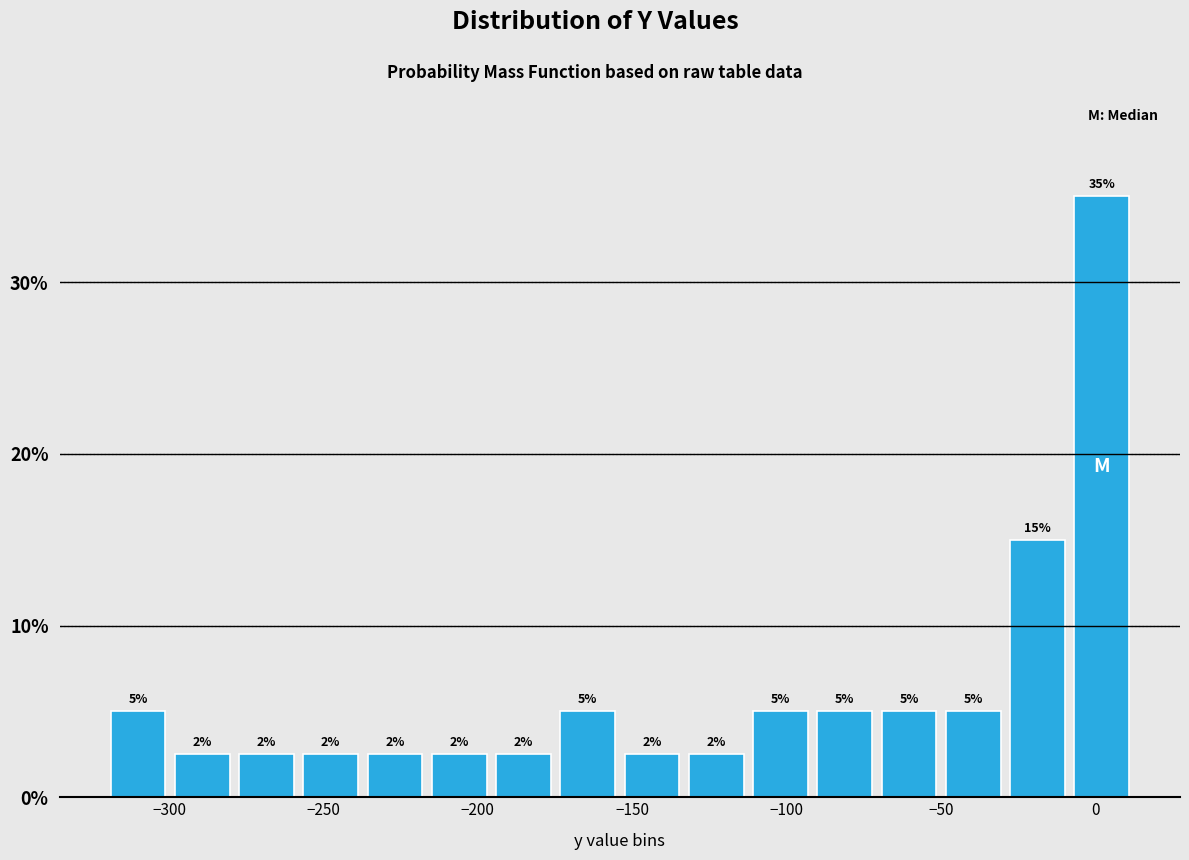

Over which range of the x-axis is the bar tallest?

-10 to 15